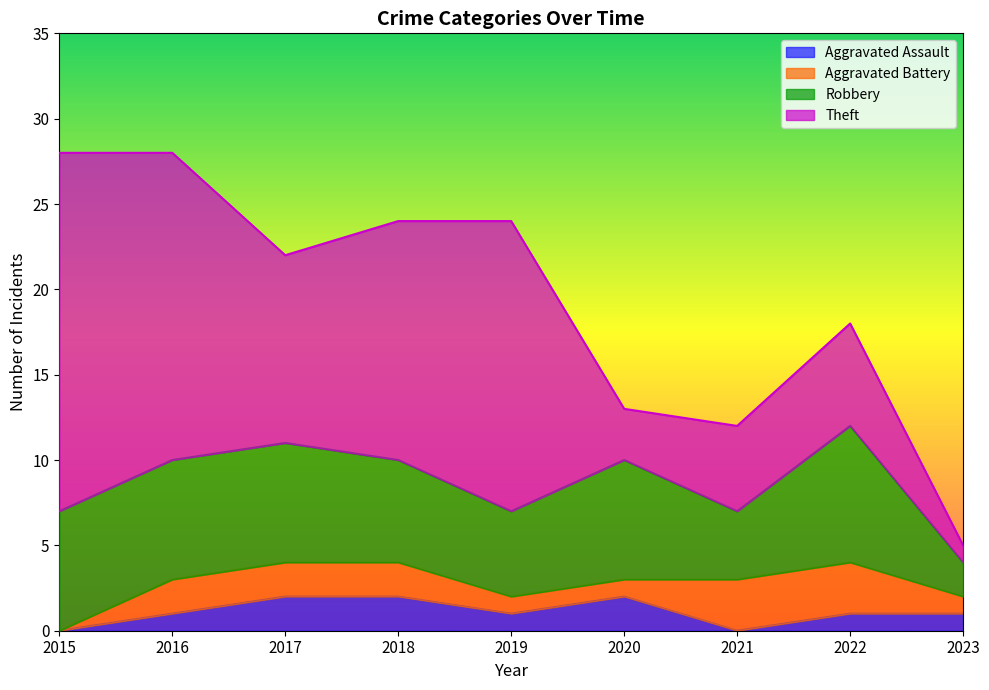

Reading left to right, list all the values displayed in this chart.

Aggravated Assault: 2015=0	2016=1	2017=2	2018=2	2019=1	2020=2	2021=0	2022=1	2023=1
Aggravated Battery: 2015=0	2016=2	2017=2	2018=2	2019=1	2020=1	2021=3	2022=3	2023=1
Robbery: 2015=7	2016=7	2017=7	2018=6	2019=5	2020=7	2021=4	2022=8	2023=2
Theft: 2015=21	2016=18	2017=11	2018=14	2019=17	2020=3	2021=5	2022=6	2023=1